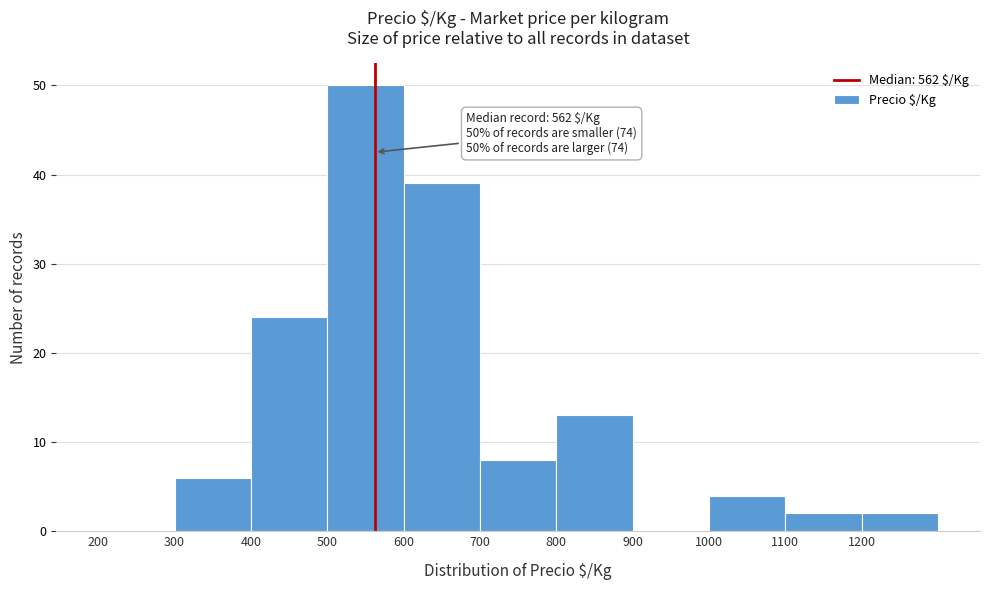

Which range on the x-axis has the tallest bar?

500 to 600